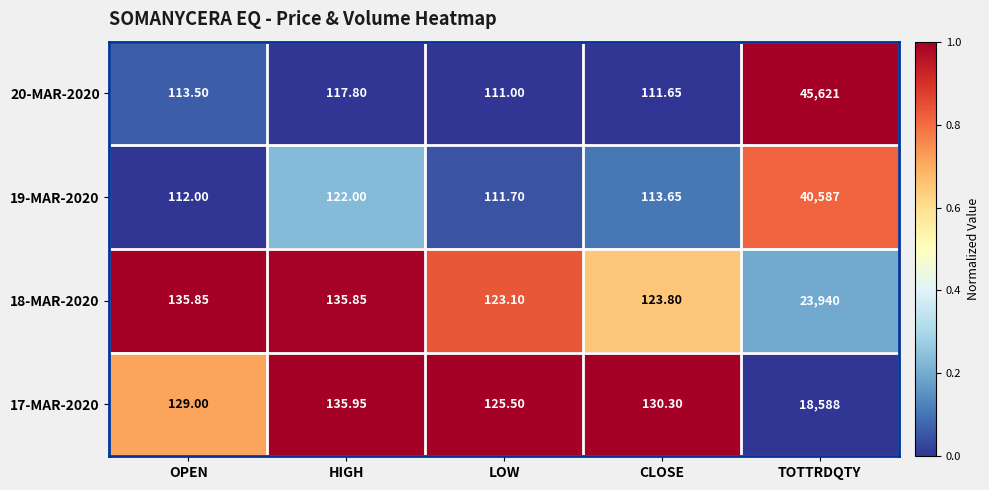

Rank the categories by 19-MAR-2020 value from lowest to highest.

LOW, OPEN, CLOSE, HIGH, TOTTRDQTY